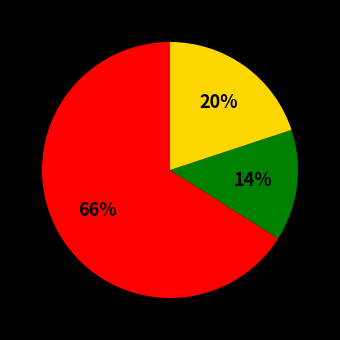

To the nearest percent, what is the difference between the largest and smallest slice percentages?

52%